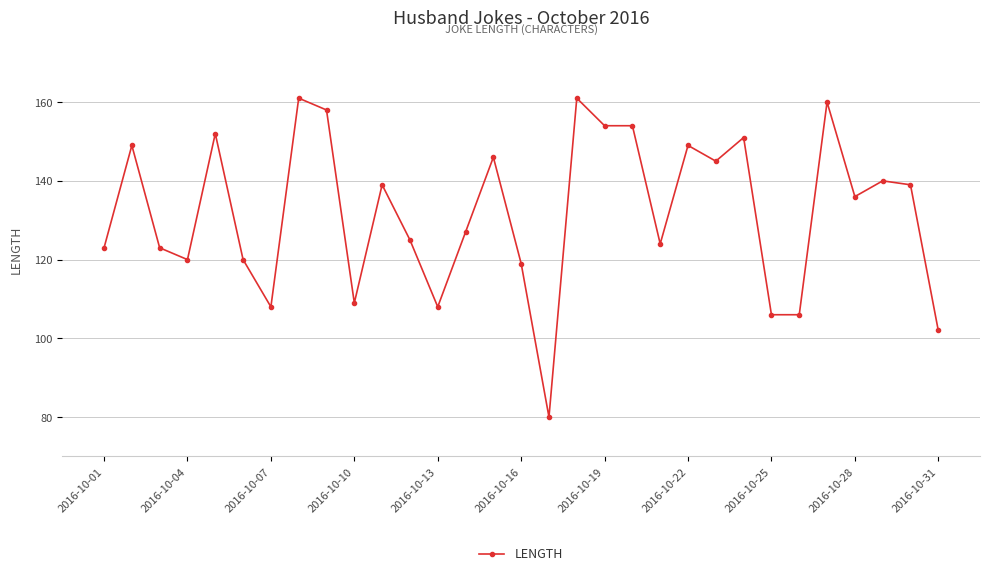

Reading left to right, transcribe all the data shown in this chart.

123	149	123	120	152	120	108	161	158	109	139	125	108	127	146	119	80	161	154	154	124	149	145	151	106	106	160	136	140	139	102